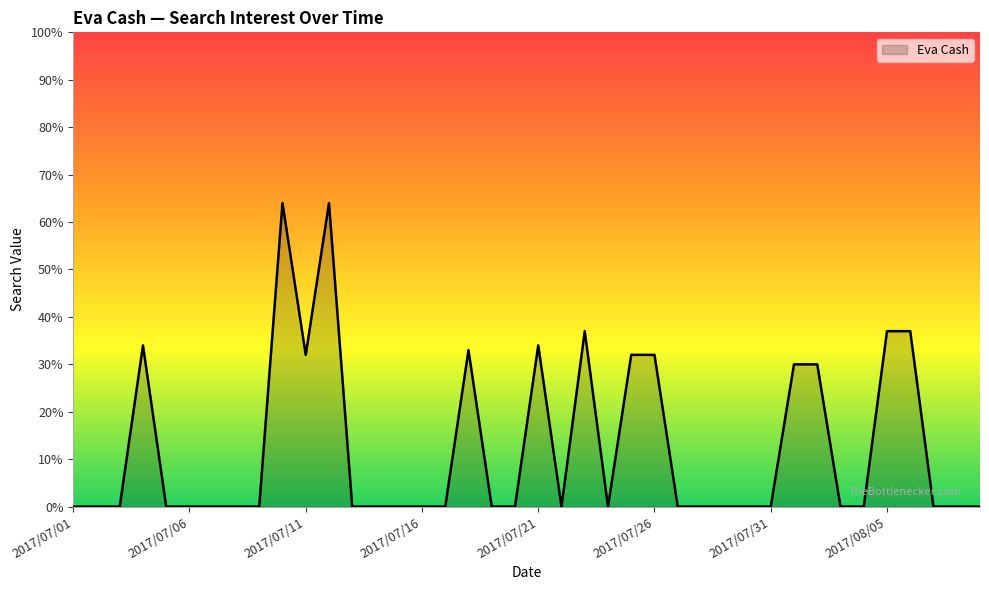

What is the difference between the maximum and minimum values?

64